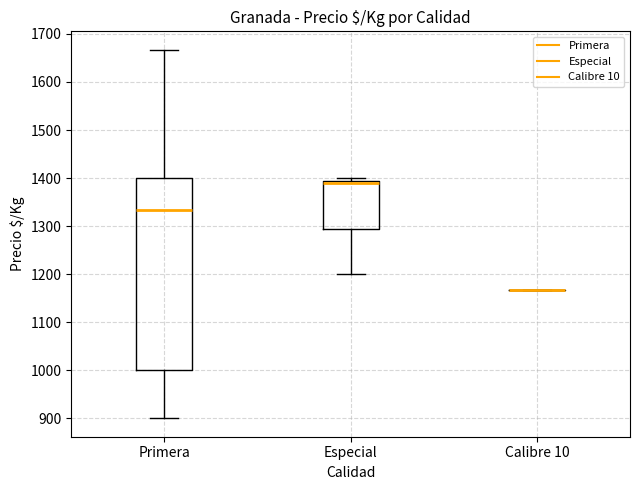

Which box is the tallest, from its lower edge to its upper edge?

Primera